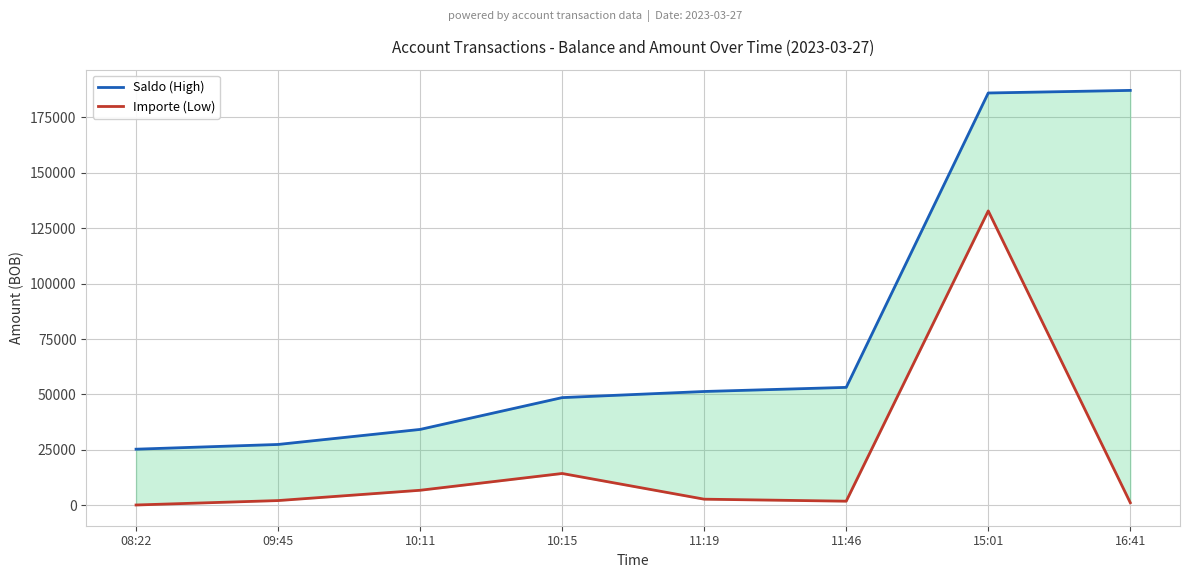

What is the label of the 2nd point from the right?

15:01